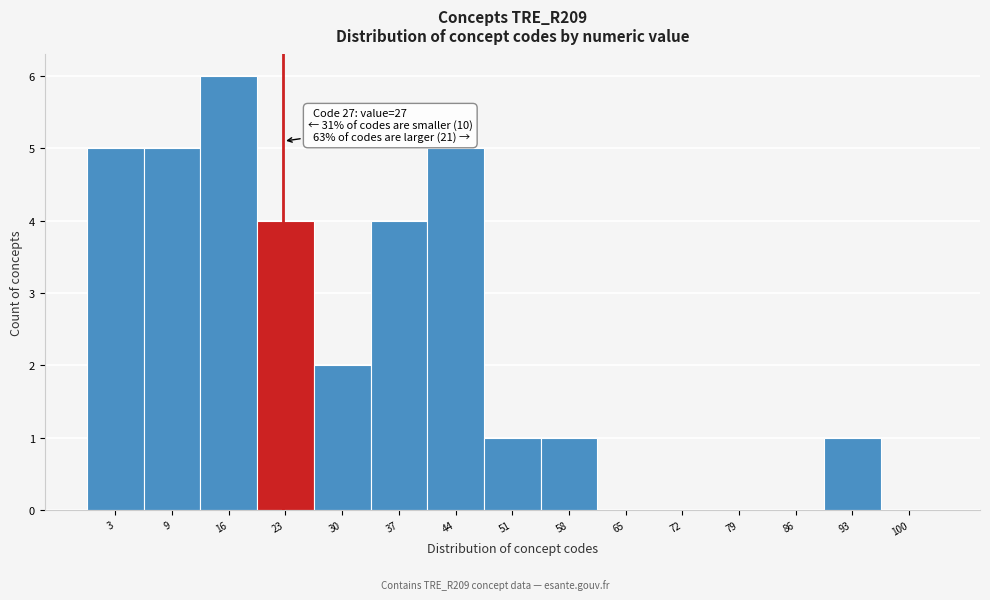

Reading right to left, what are all the values shown in this chart?

100=0	93=1	86=0	79=0	72=0	65=0	58=1	51=1	44=5	37=4	30=2	23=4	16=6	9=5	3=5